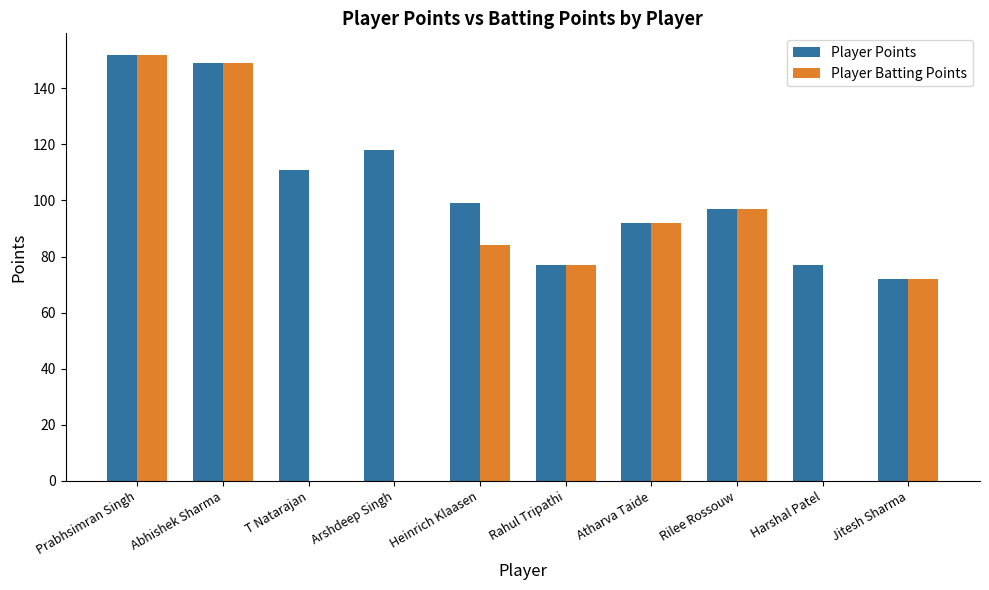

What is the maximum value shown in the chart?

152